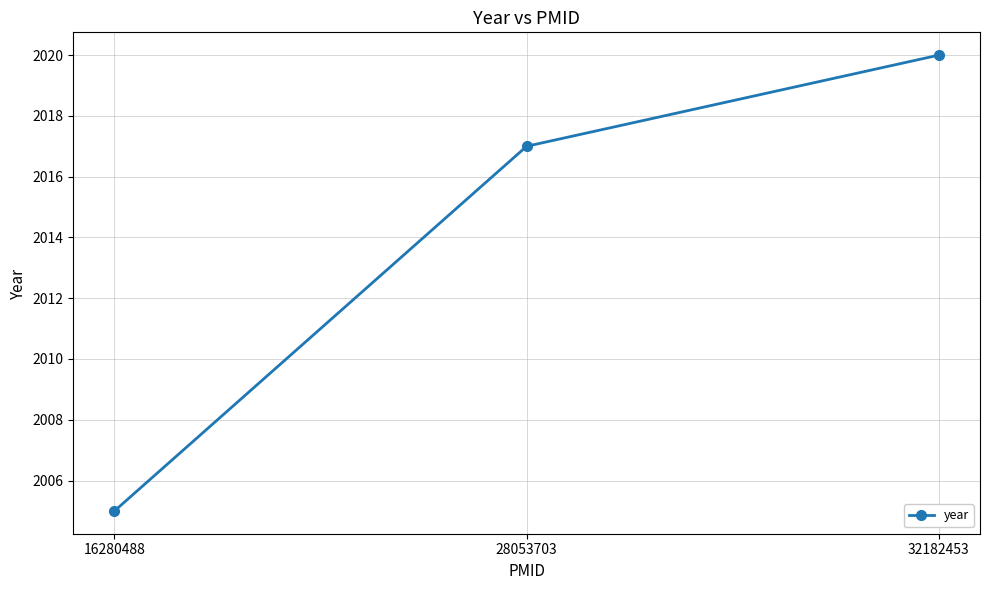

What is the sum of the values at 32182453 and 16280488?

4025